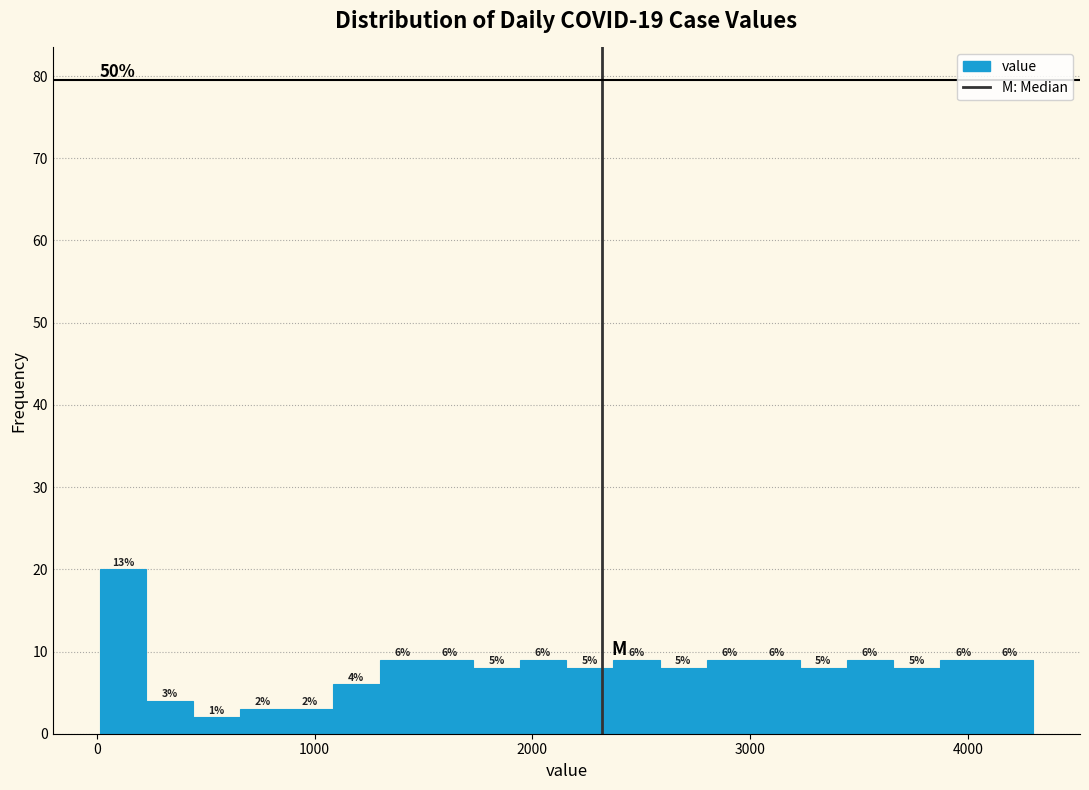

Around what value on the x-axis is the tallest bar? Give the approximate position of its centre, as read against the axis.

100